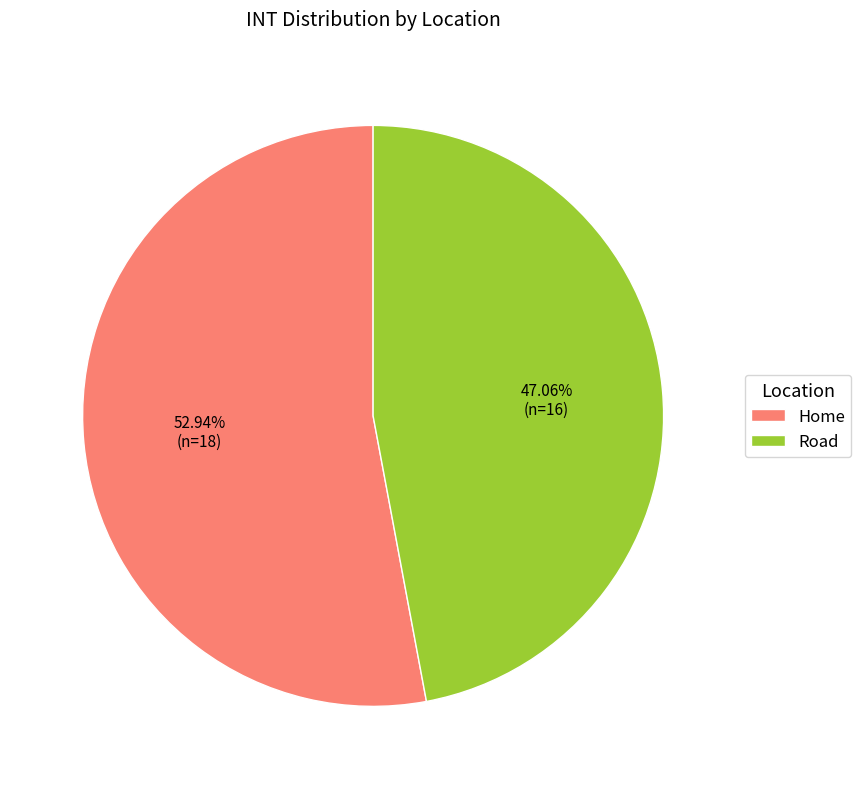

What portion of the pie excludes Road?

52.9%